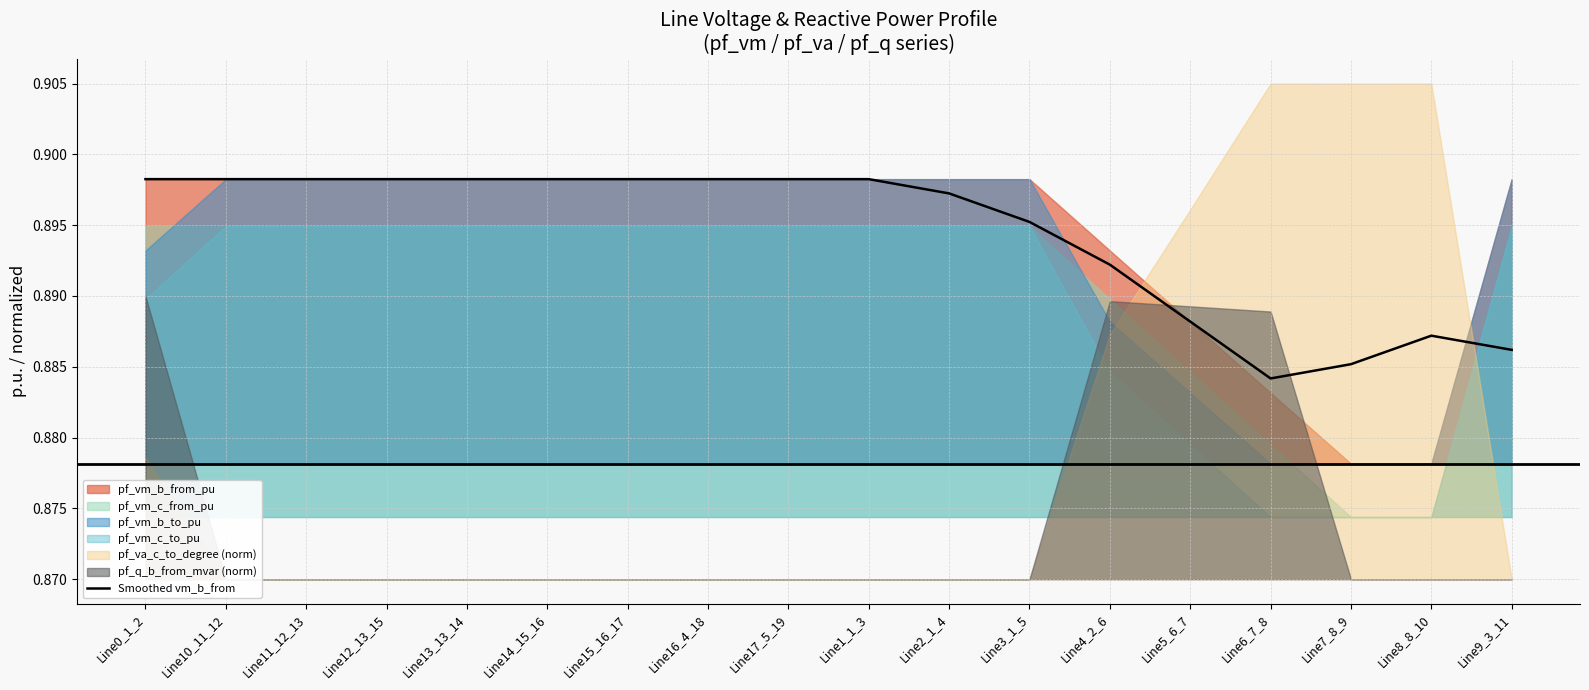

Reading left to right, list all the values displayed in this chart.

0.9	0.9	0.9	0.9	0.9	0.9	0.9	0.9	0.9	0.9	0.9	0.9	0.9	0.9	0.9	0.9	0.9	0.9